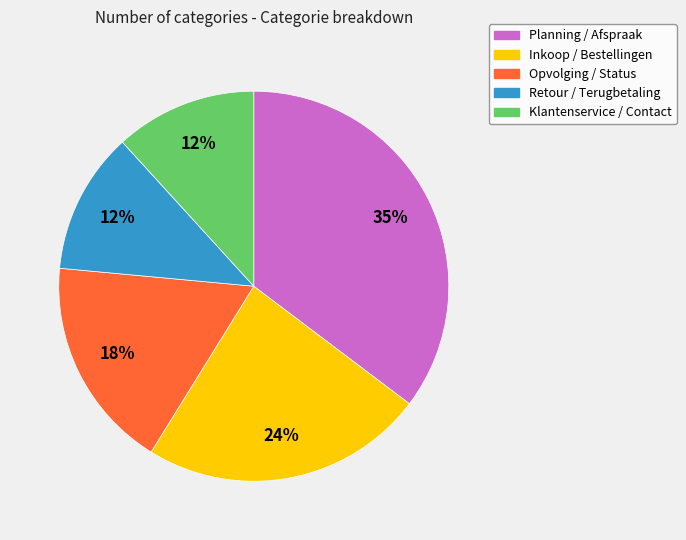

Is Opvolging / Status the majority of the pie?

No